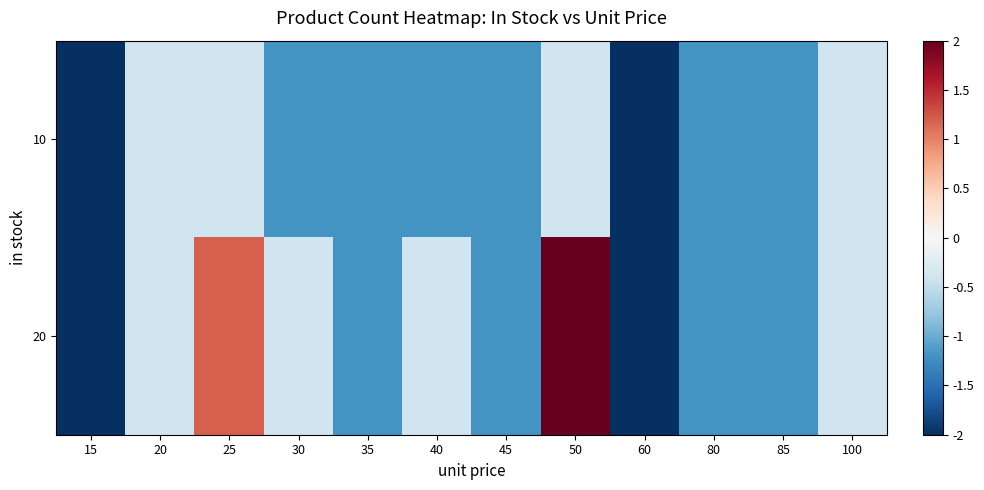

Count the number of data series in this chart.

2